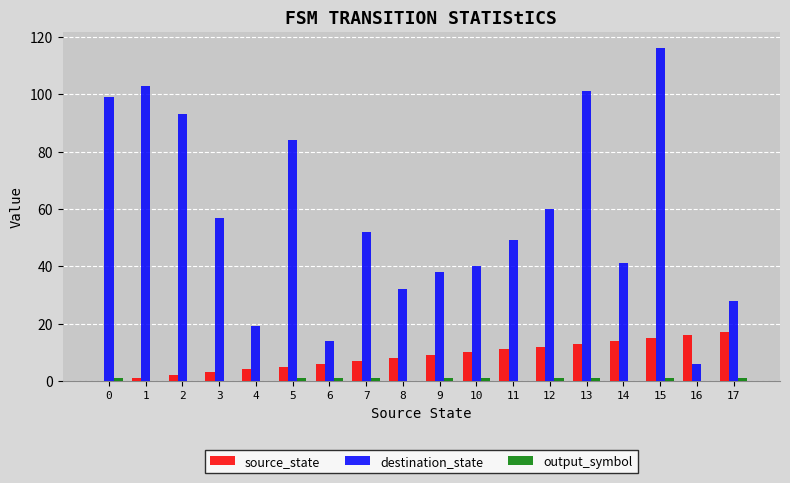

At which category is the sum across all series the highest?

15